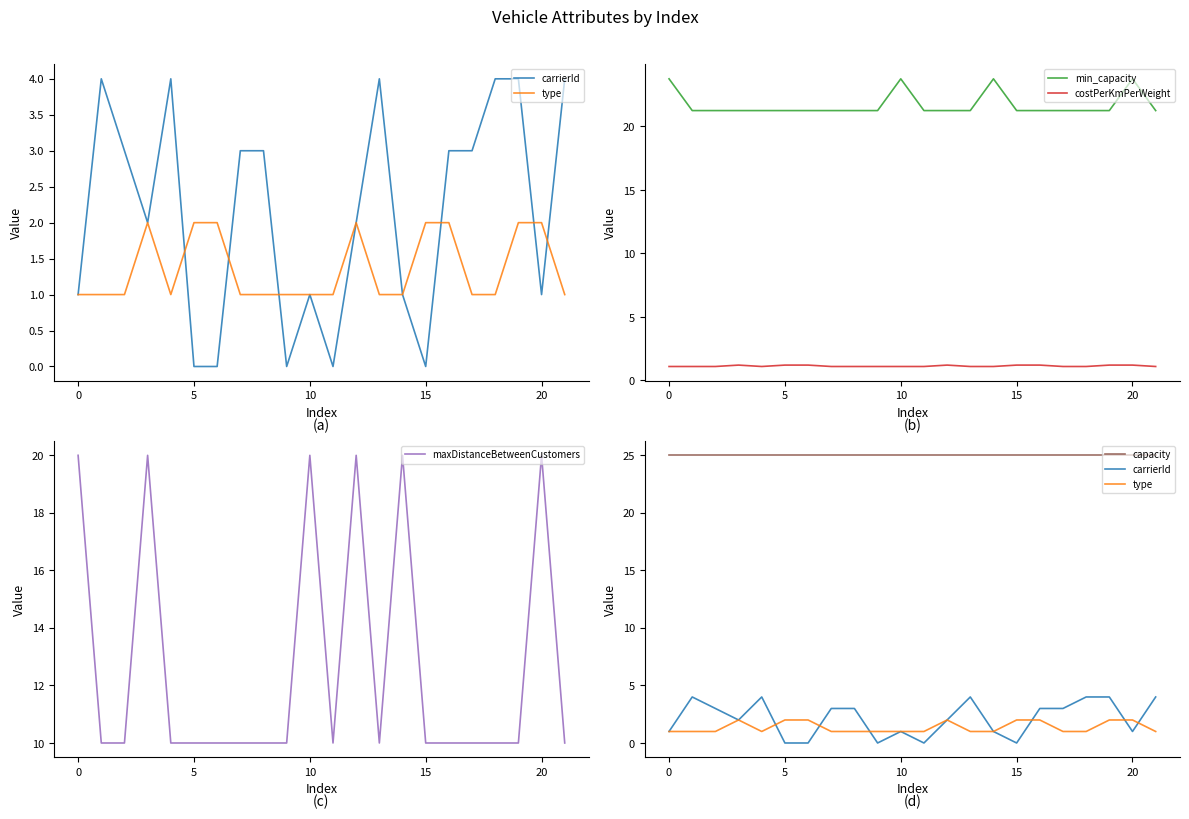

Which series has the largest range (max minus min)?

maxDistanceBetweenCustomers